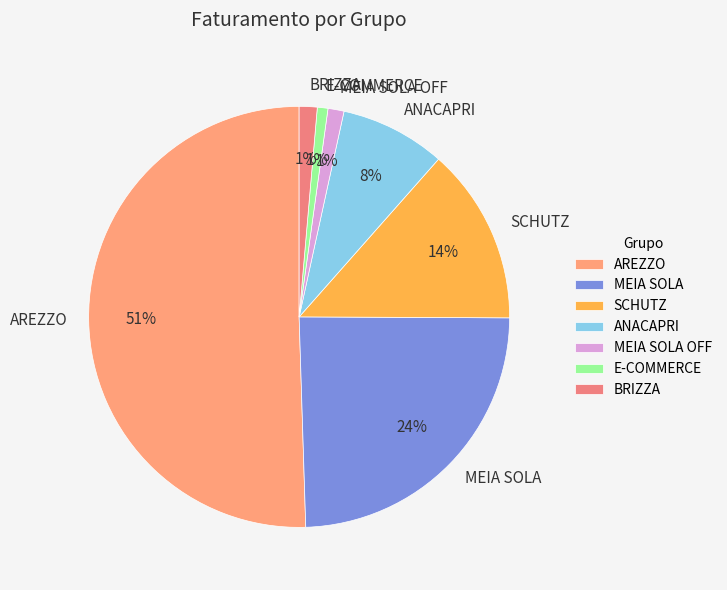

The SCHUTZ slice represents 4% of the pie. True or false?

False